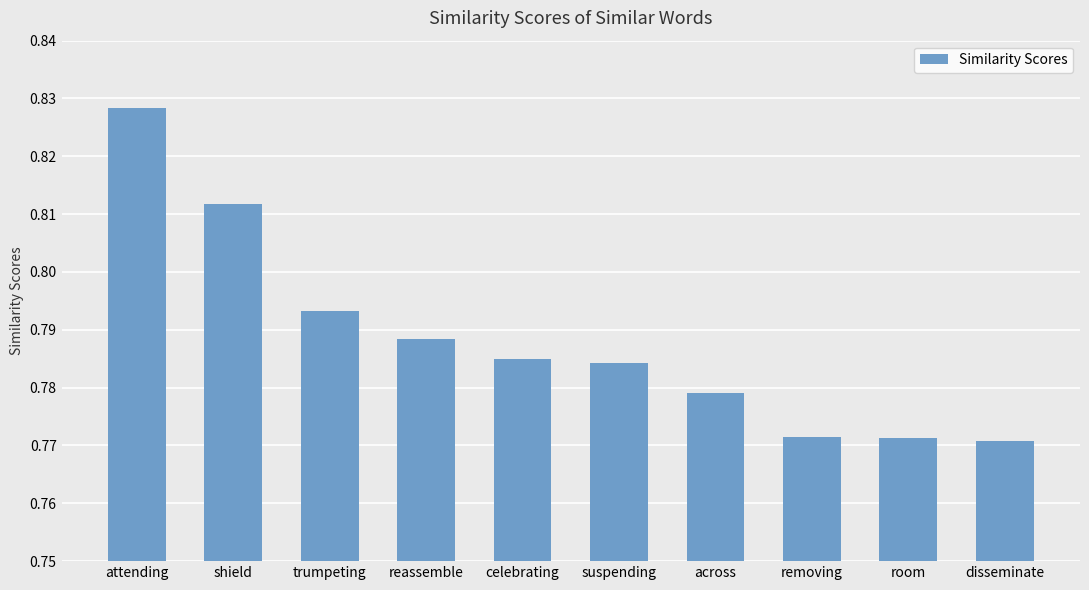

Which category has the highest value across all series?

attending